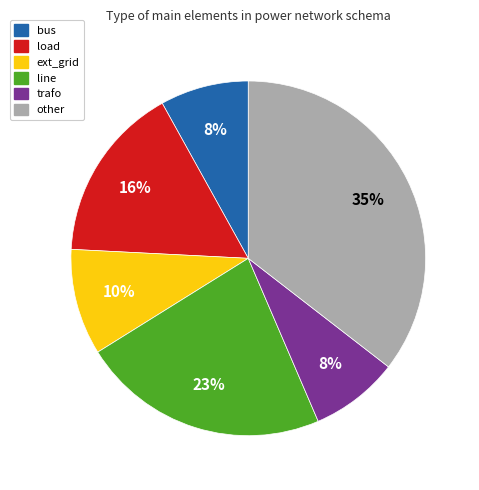

To the nearest percent, what is the average slice percentage?

17%